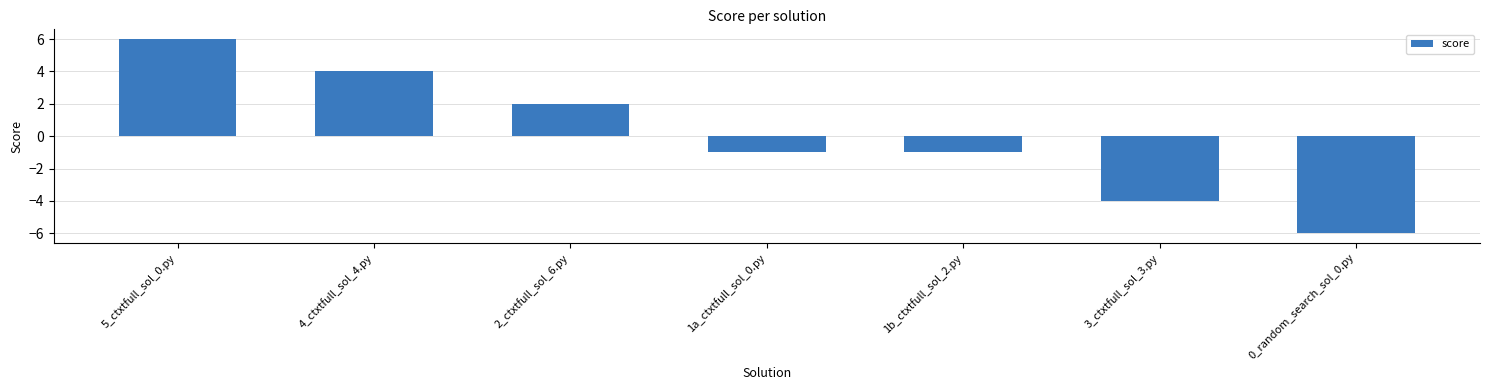

At which category does the chart reach its peak across all series?

5_ctxtfull_sol_0.py